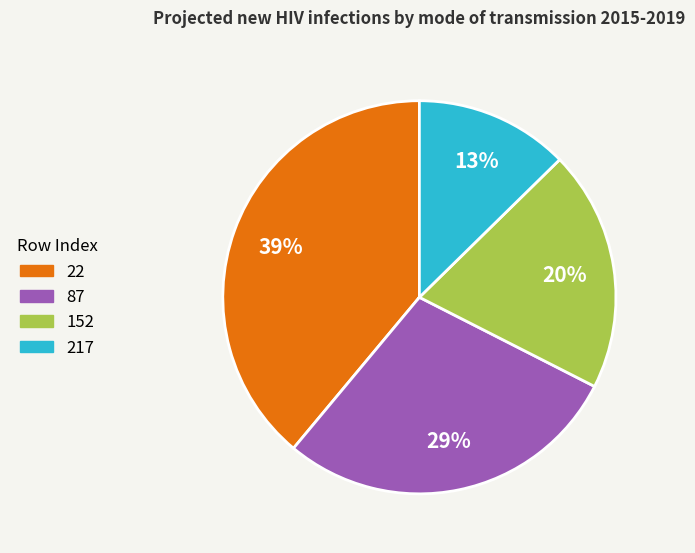

True or false: 217 accounts for 13% of the total.

True